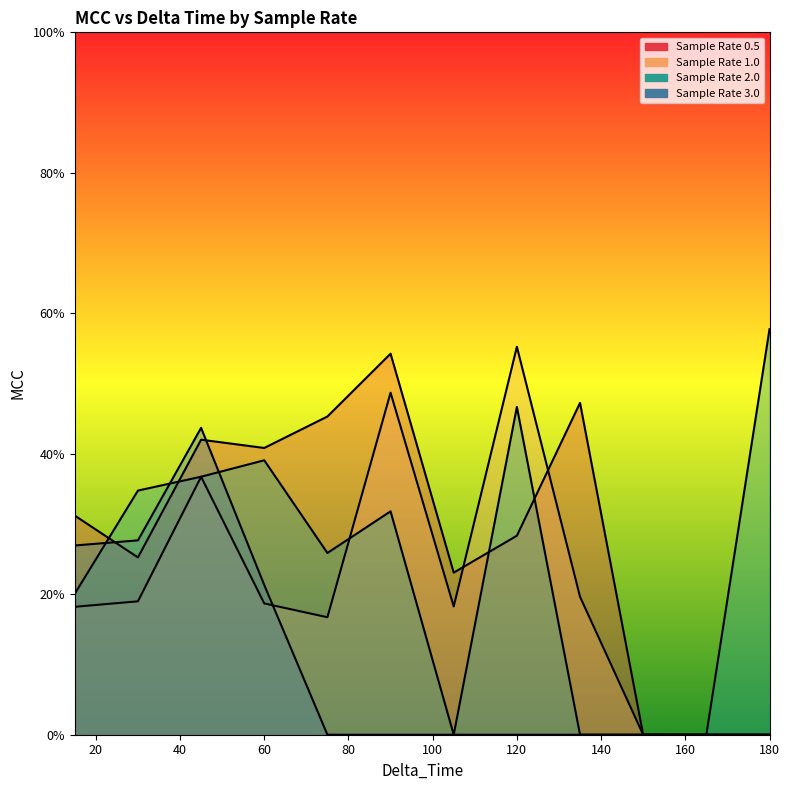

True or false: 1.0 has more than 2 interior local peaks.

True